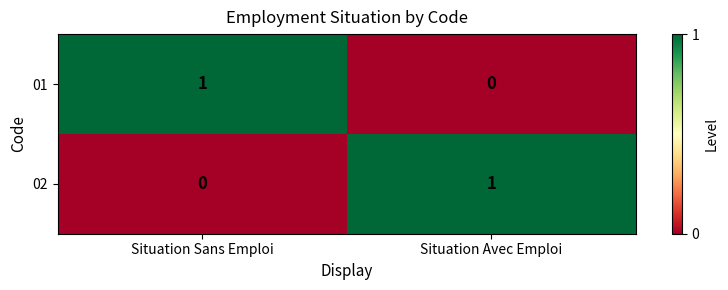

Rank the series at Situation Avec Emploi from highest to lowest value.

02, 01